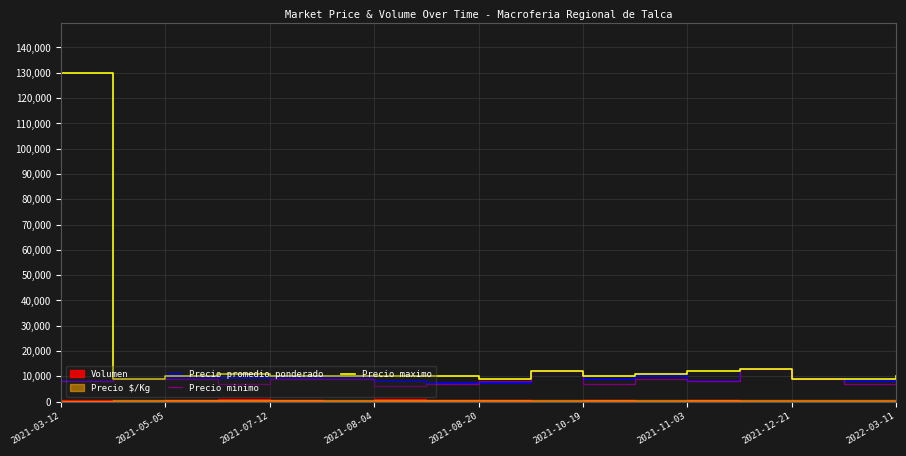

What is the total value across all series at 2021-03-12?

146000